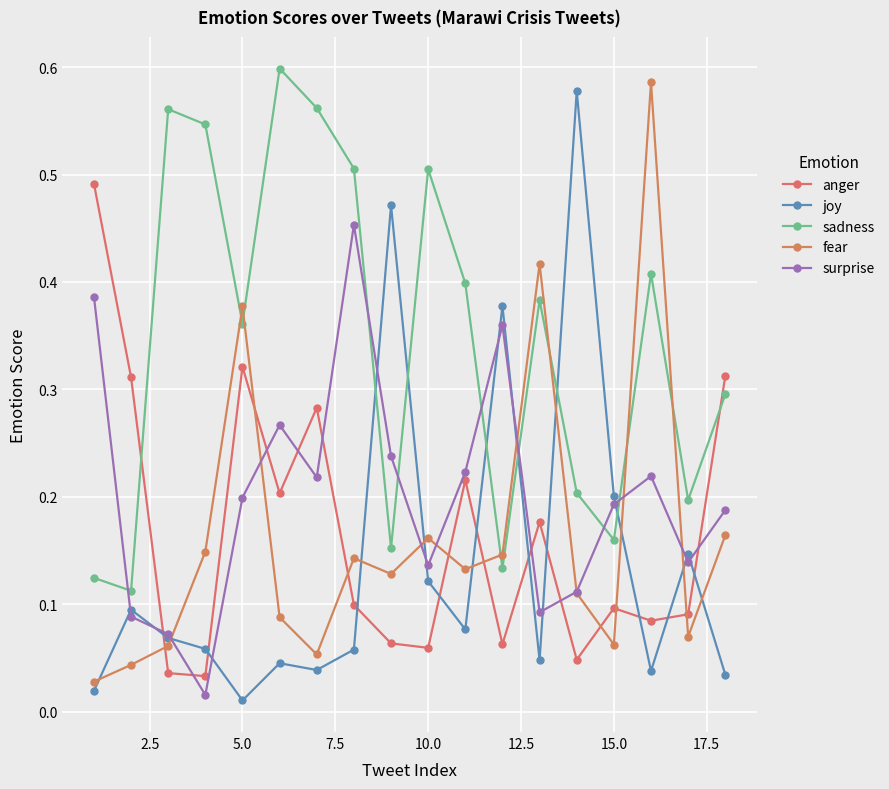

List the series in order of their peak value, highest first.

sadness, fear, joy, anger, surprise